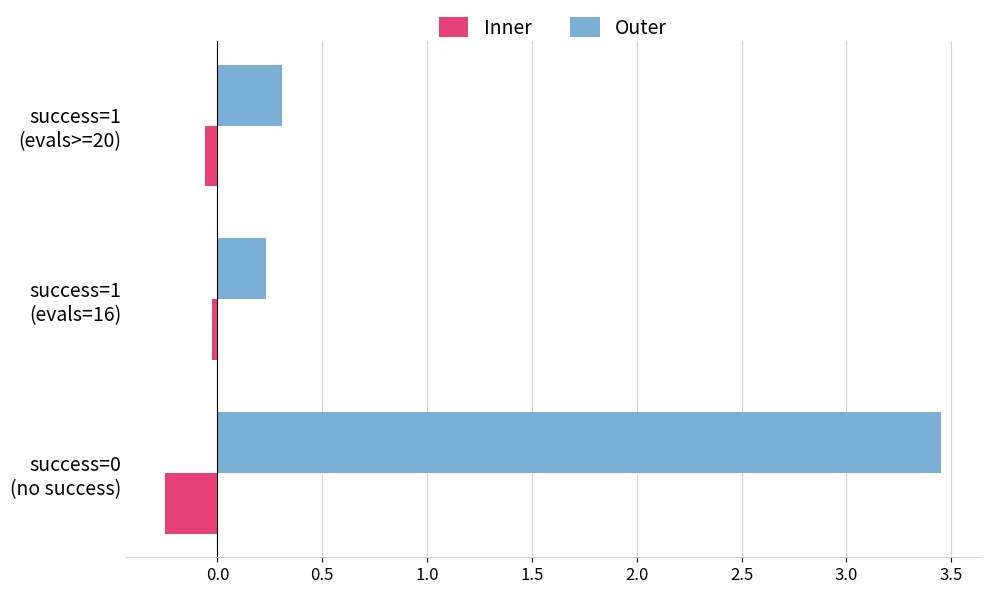

Which series has the widest spread of values?

Outer